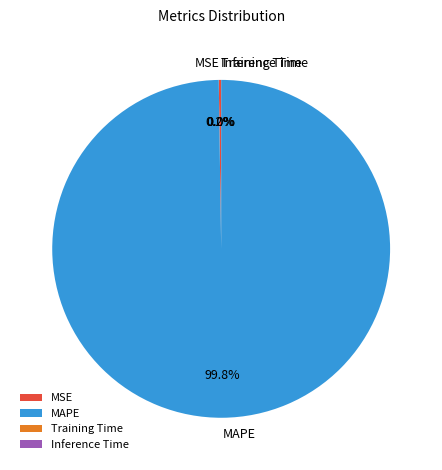

Which category accounts for the majority?

MAPE